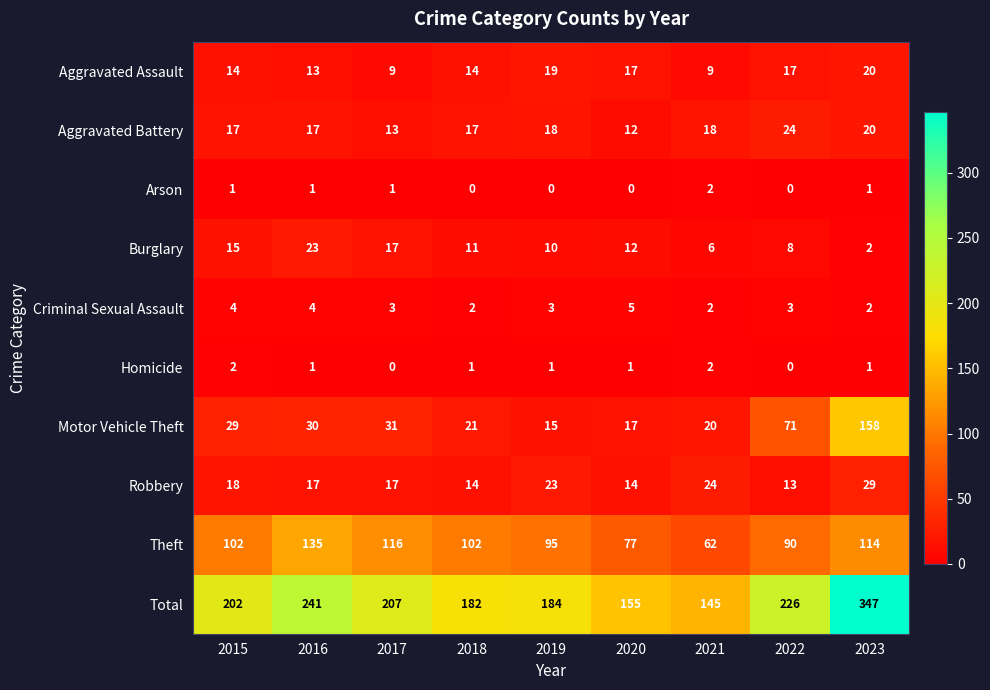

The Burglary series shows 6 at 2021. True or false?

True